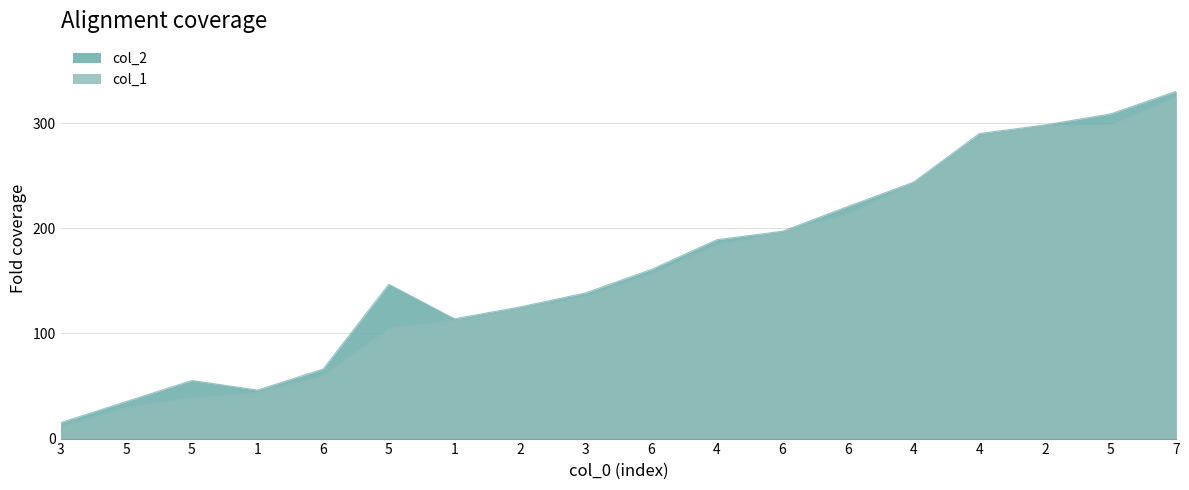

Reading left to right, transcribe all the data shown in this chart.

col_1: 3=11.1	5=29.8	5=38.5	1=43.6	6=59.6	5=104.7	1=112.3	2=123.6	3=135.7	6=156.5	4=184.4	6=196.5	6=213.8	4=243.2	4=287.8	2=297.6	5=298.2	7=324.6
col_2: 3=15.1	5=35.3	5=55.3	1=46.1	6=66.2	5=146.8	1=113.9	2=125.2	3=138.6	6=160.8	4=189.2	6=197.2	6=220.9	4=243.9	4=290.1	2=298.4	5=308.9	7=330.3